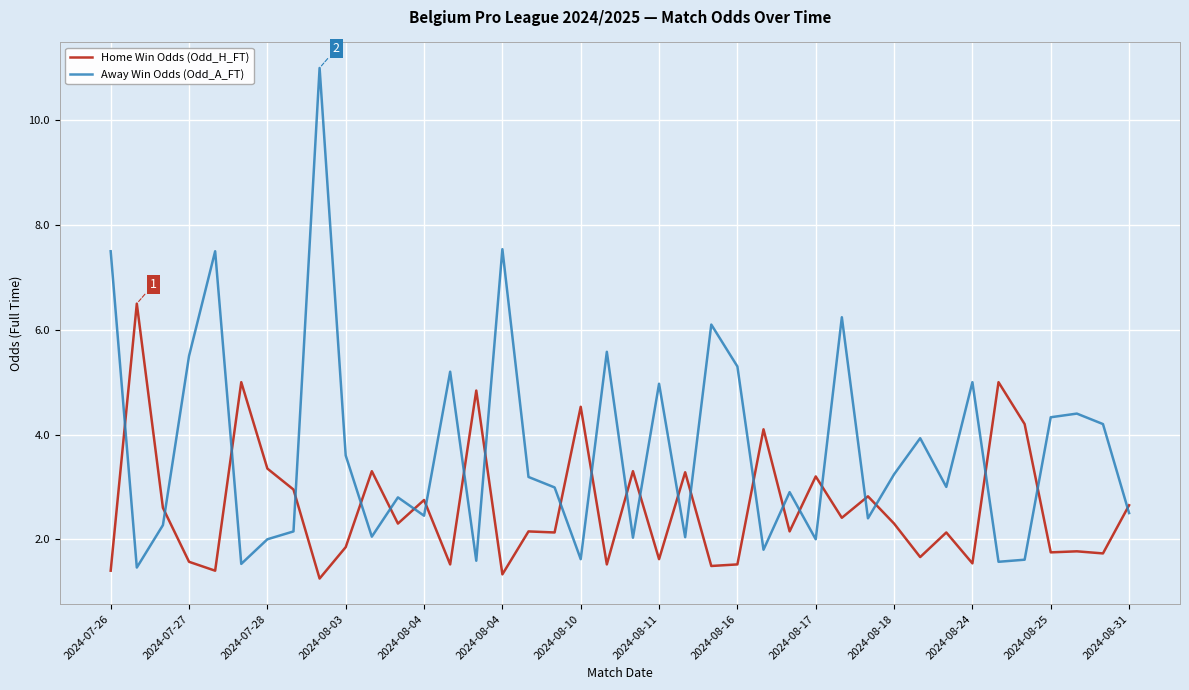

Count the number of categories in the chart.

40